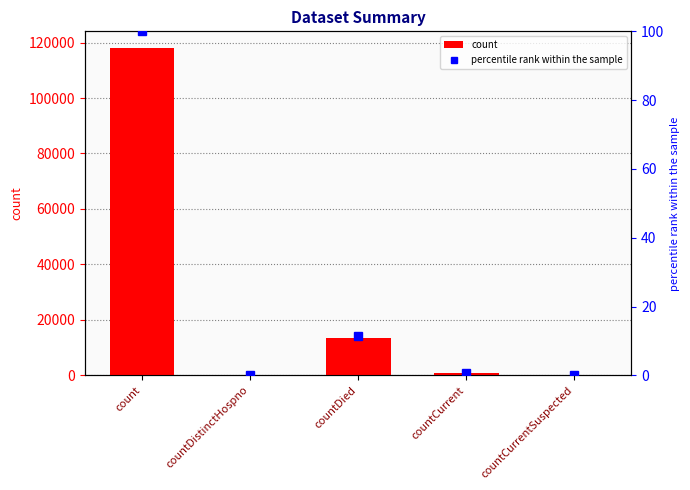

Reading left to right, transcribe all the data shown in this chart.

count: count=118142.0	countDistinctHospno=0.0	countDied=13626.0	countCurrent=930.0	countCurrentSuspected=0.0
percentile rank within the sample: count=100.0	countDistinctHospno=0.0	countDied=11.5	countCurrent=0.8	countCurrentSuspected=0.0